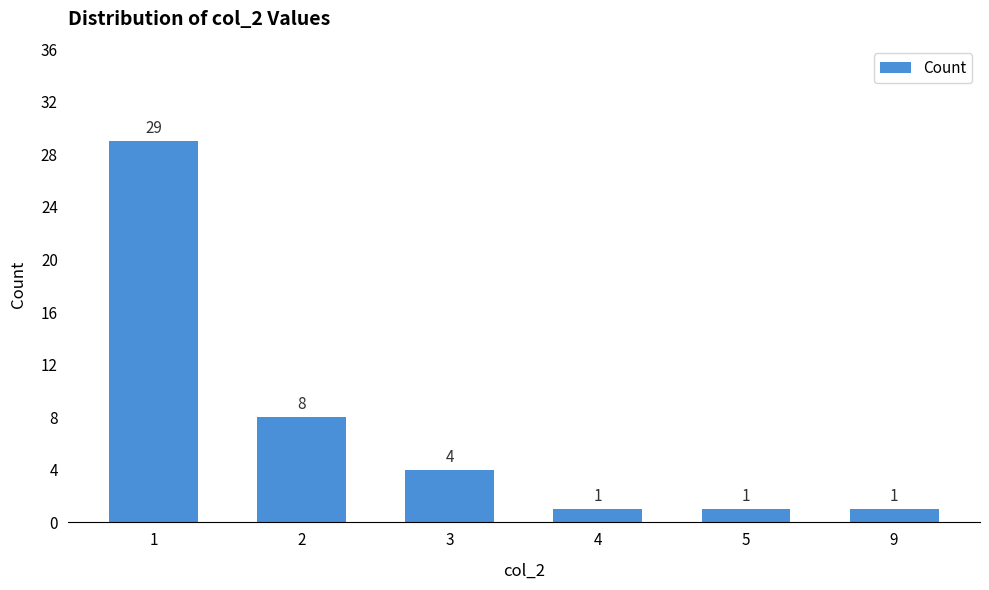

At which label is the value closest to 15?

2